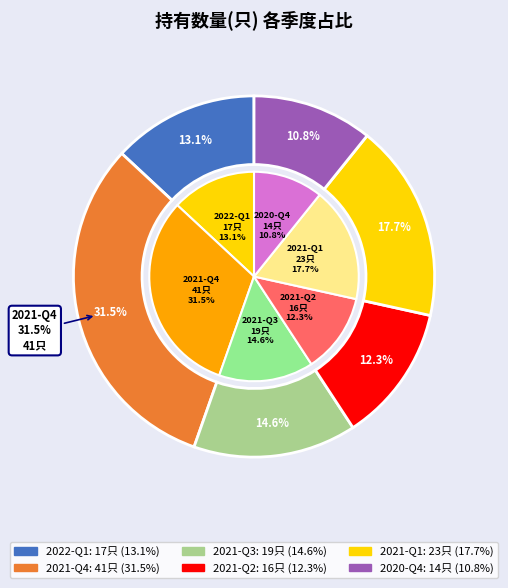

Which slice is the largest?

2021-Q4